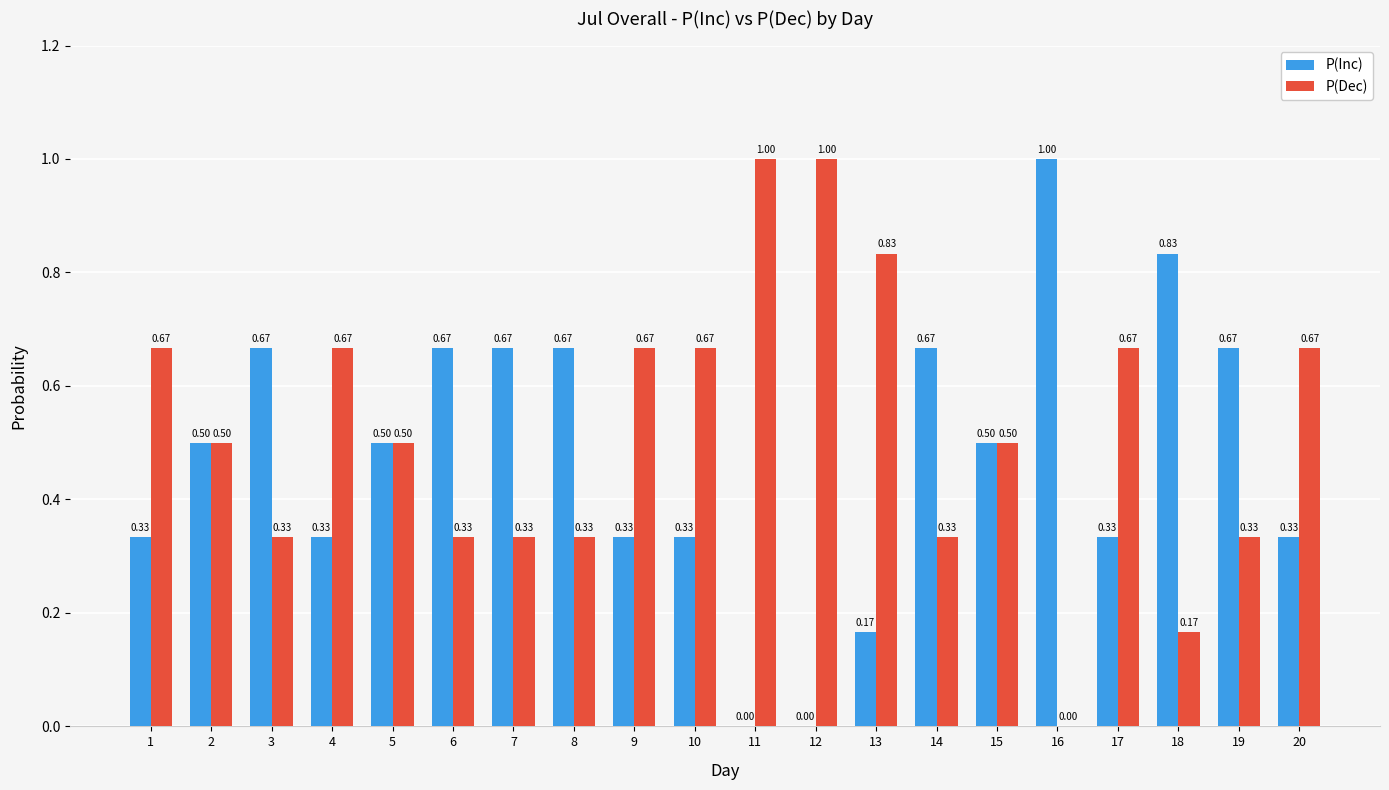

What is the sum of the P(Inc) values at 4 and 8?

1.0